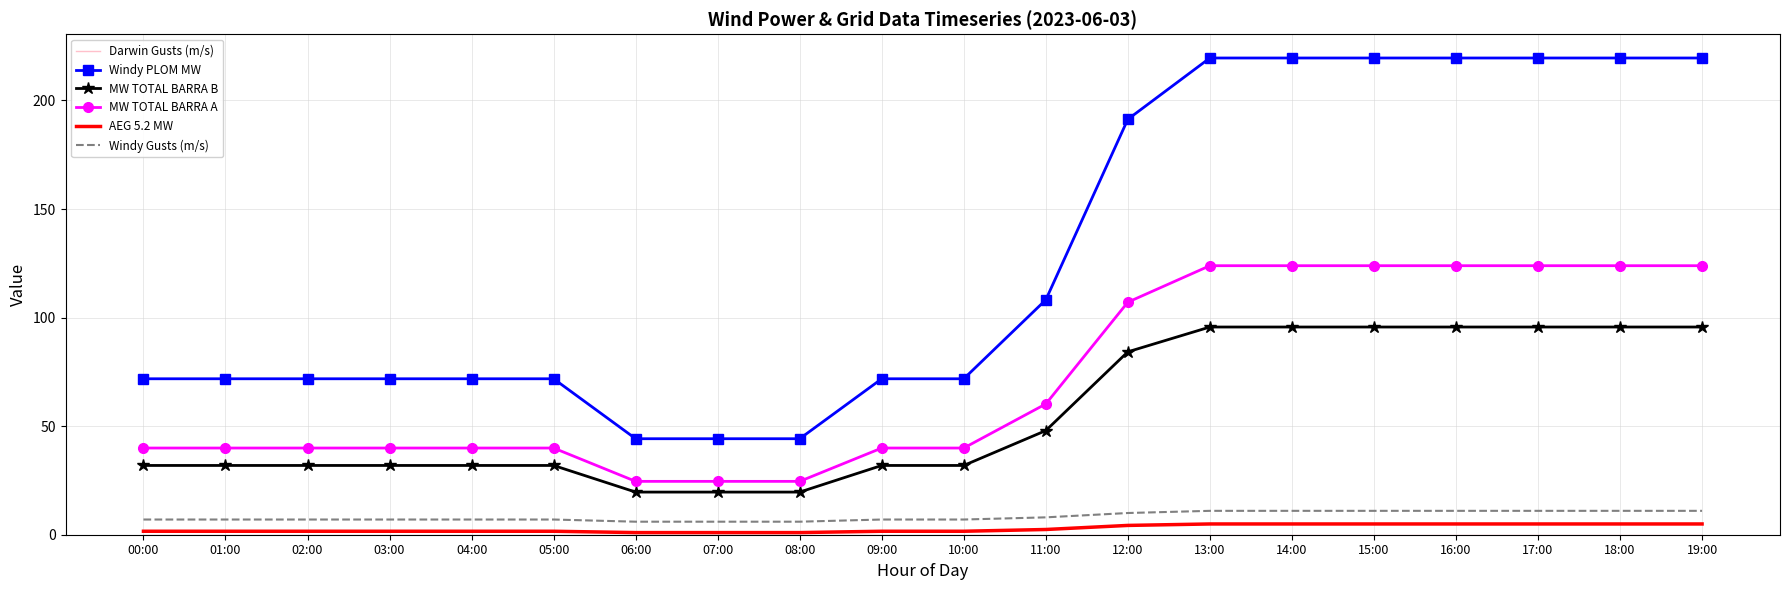

What is the sum of all MW TOTAL BARRA A values?

1427.8